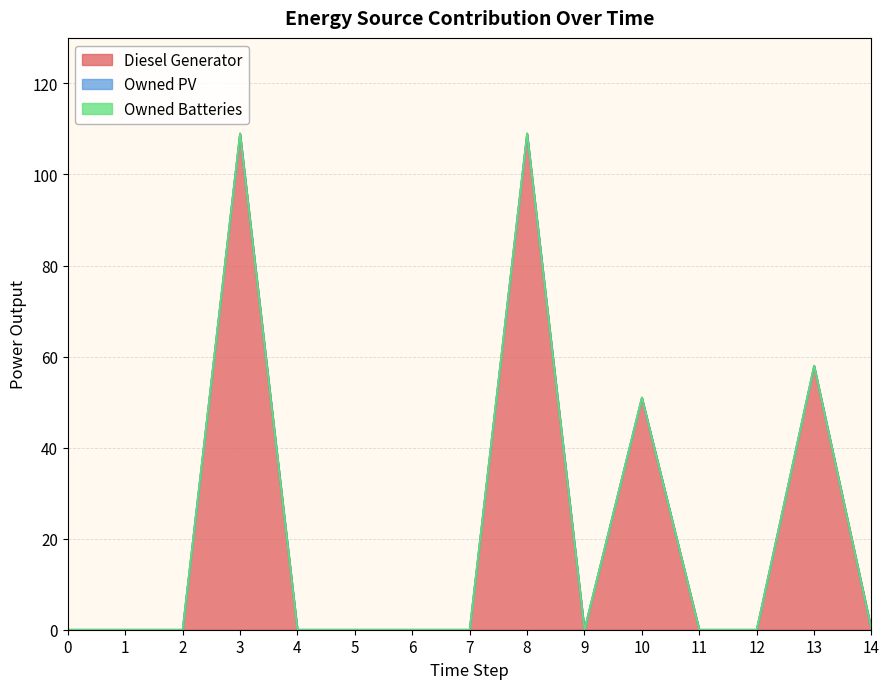

What are all the series names shown in the legend?

Diesel Generator, Owned PV, Owned Batteries